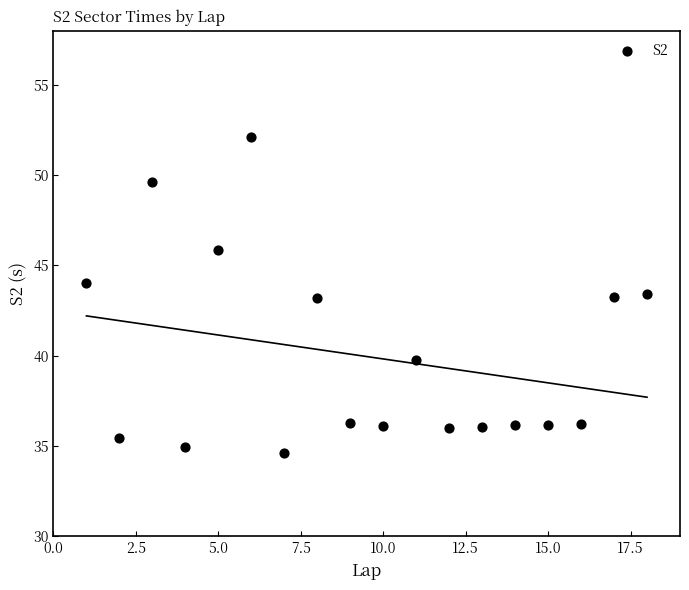

What is the range of X values (max minus min)?

17.0